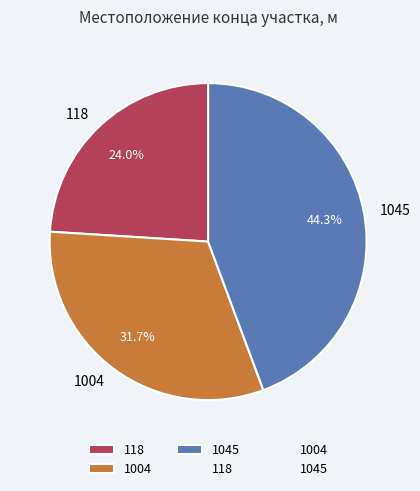

To the nearest percent, what is the difference between the 118 and 1004 slice percentages?

8%